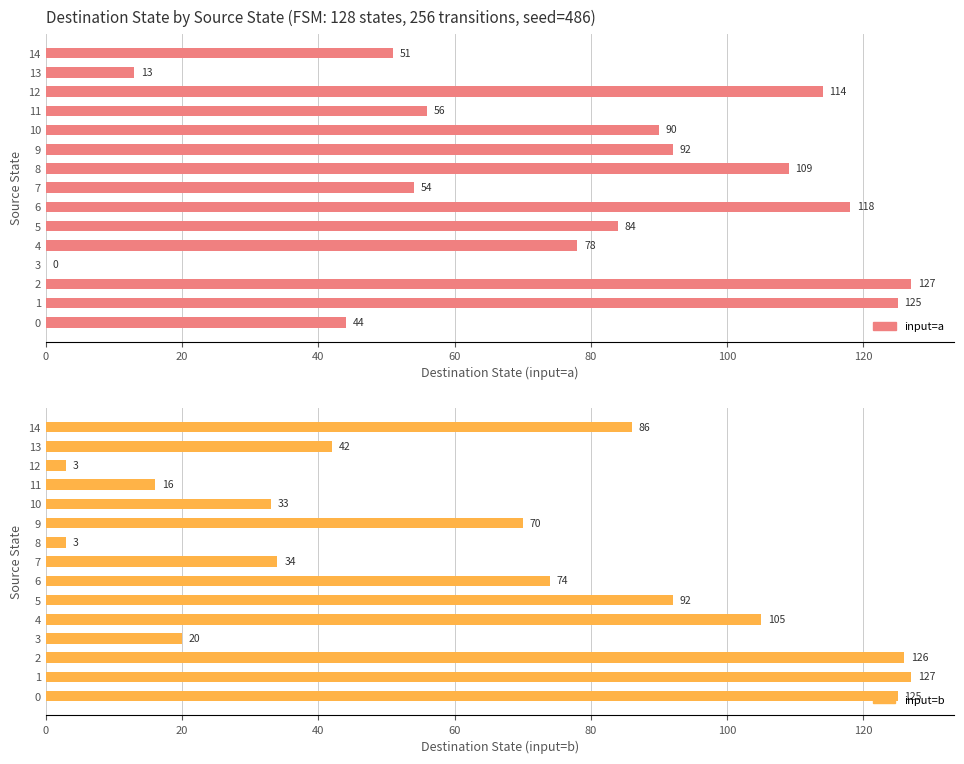

What are all the series names shown in the legend?

input=a, input=b